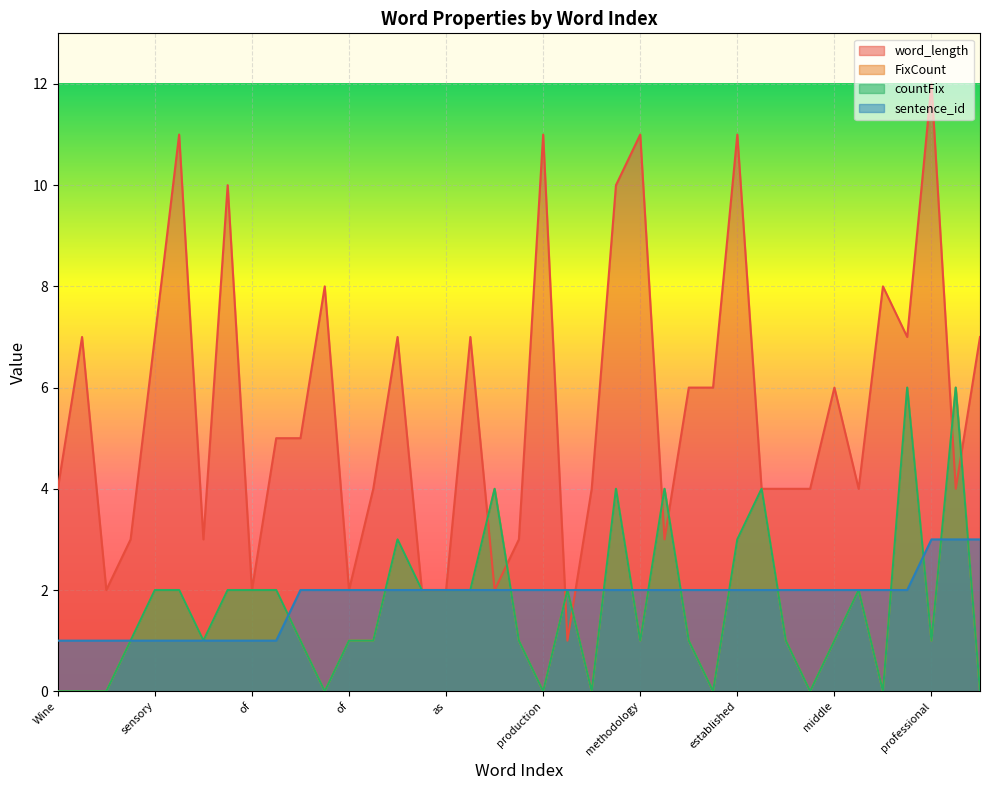

What is the label of the 20th point from the left?

its